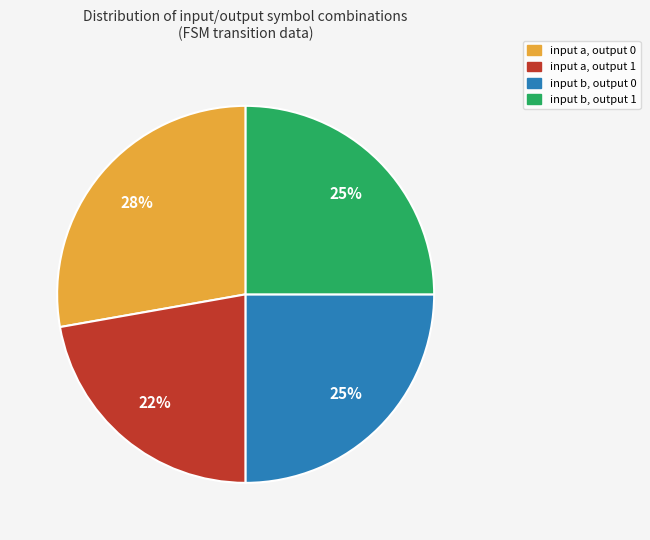

What is the largest slice in the pie chart?

input a, output 0